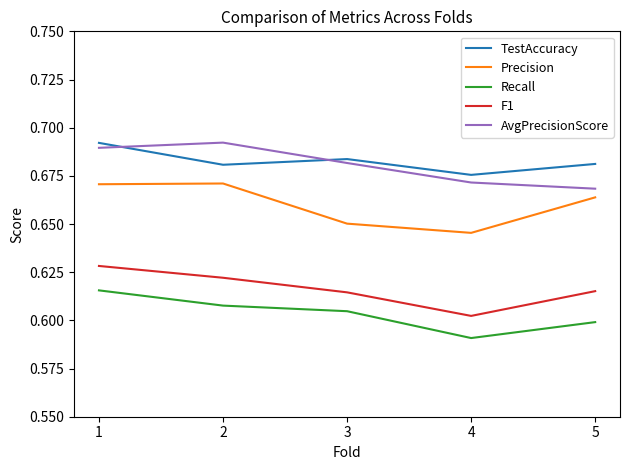

True or false: Recall and F1 cross at least once.

False